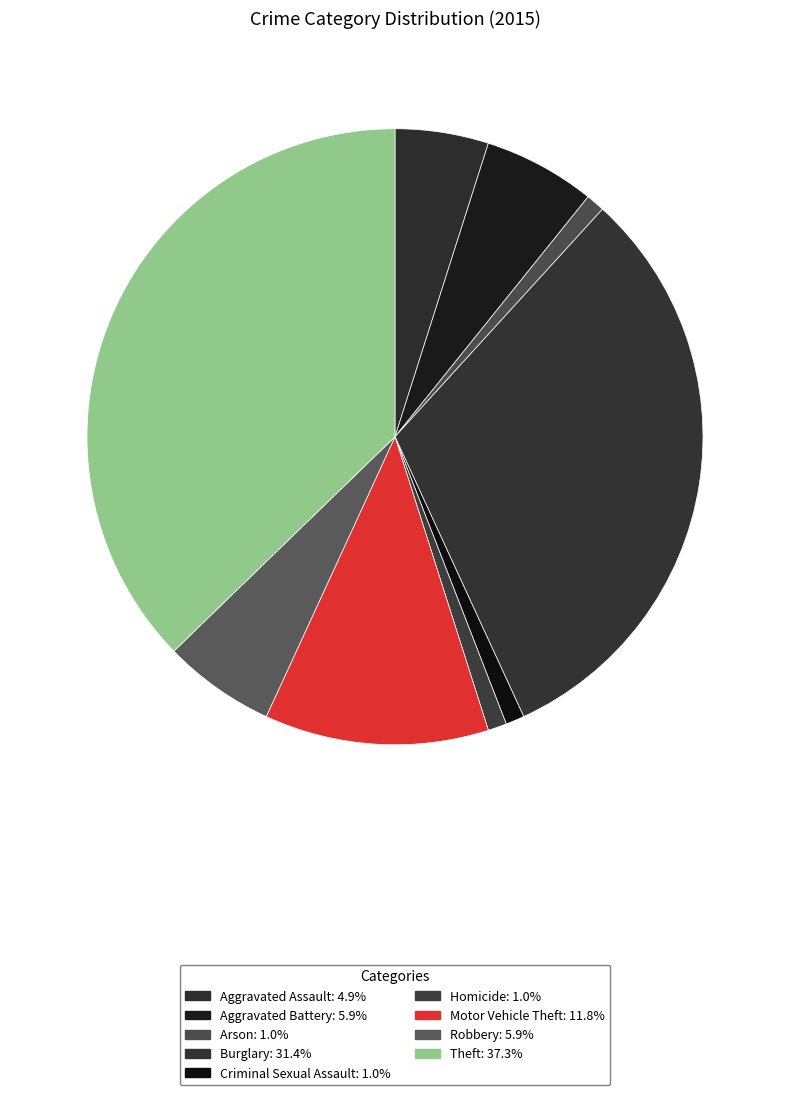

How many slices are in this pie chart?

9